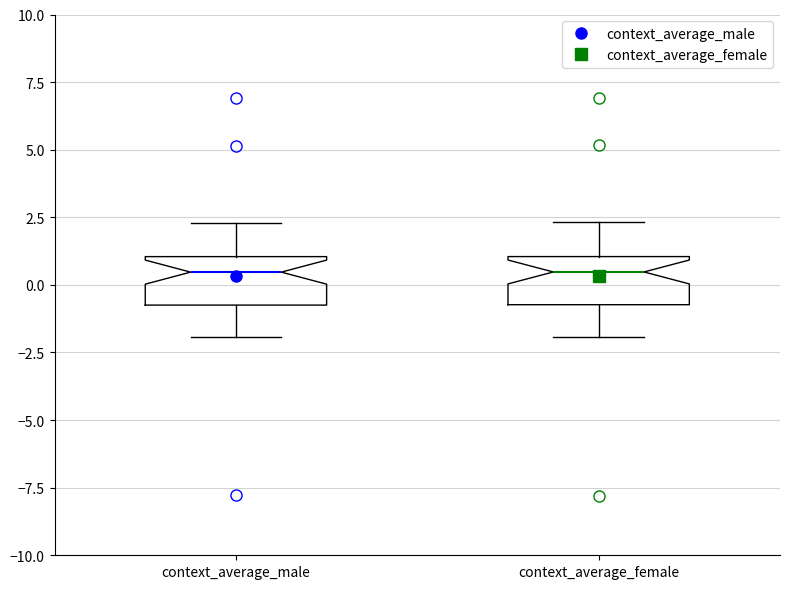

Reading left to right, transcribe this box plot: for each box, give where its median line is, the range the box spans, and where its two whiskers end, as read against the y-axis. The values are not printed on the chart, so give them approximately, as read against the axis.

context_average_male: median 0.5, box -0.5 to 1.0, whiskers -2.0 to 2.5
context_average_female: median 0.5, box -0.5 to 1.0, whiskers -2.0 to 2.5